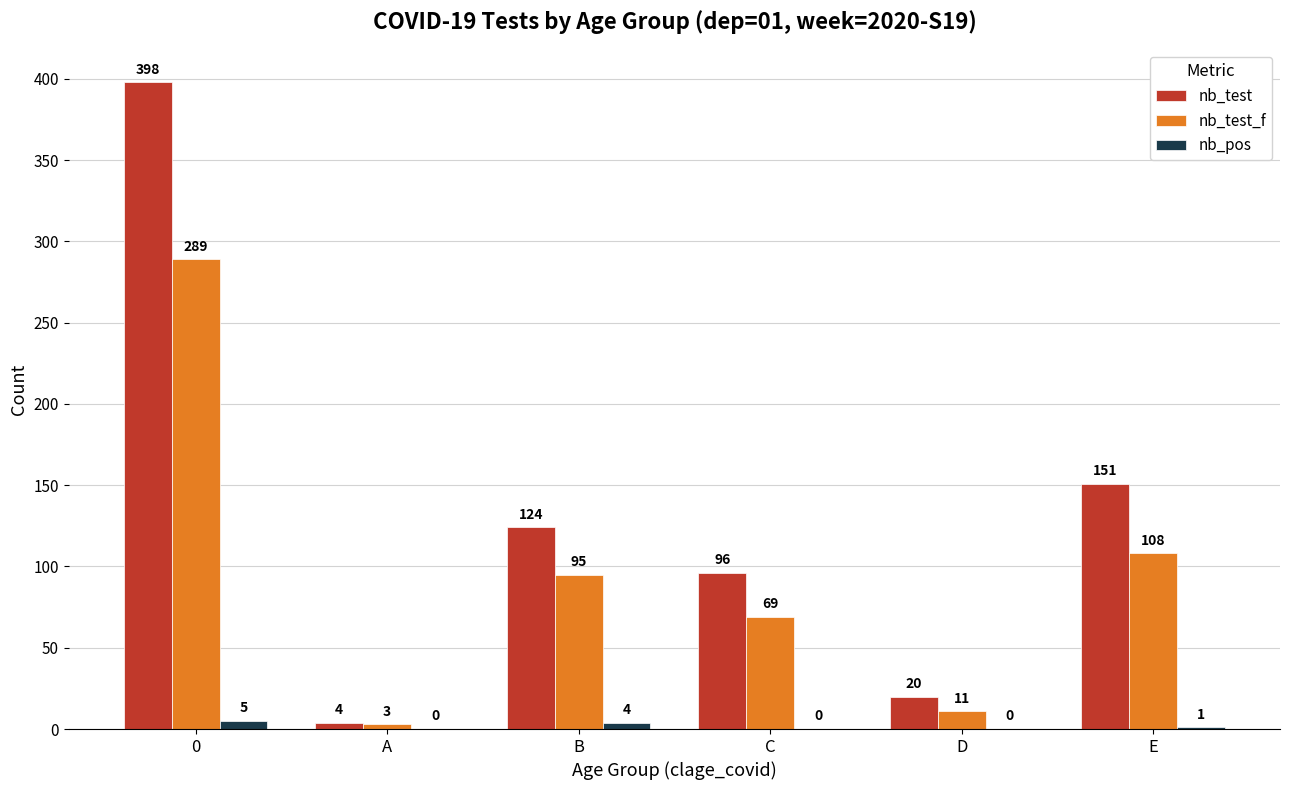

Is it true that nb_test equals 96 at C?

True